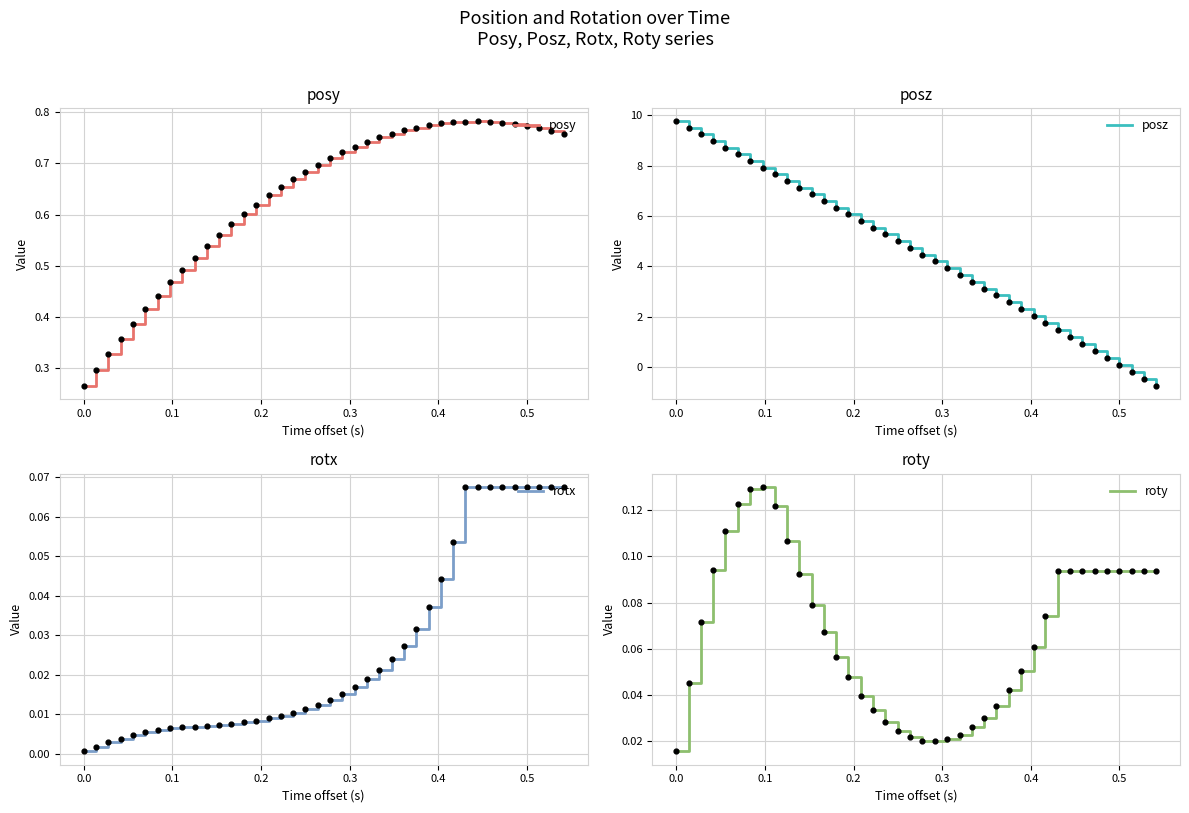

What are all the series names shown in the legend?

posy, posz, rotx, roty